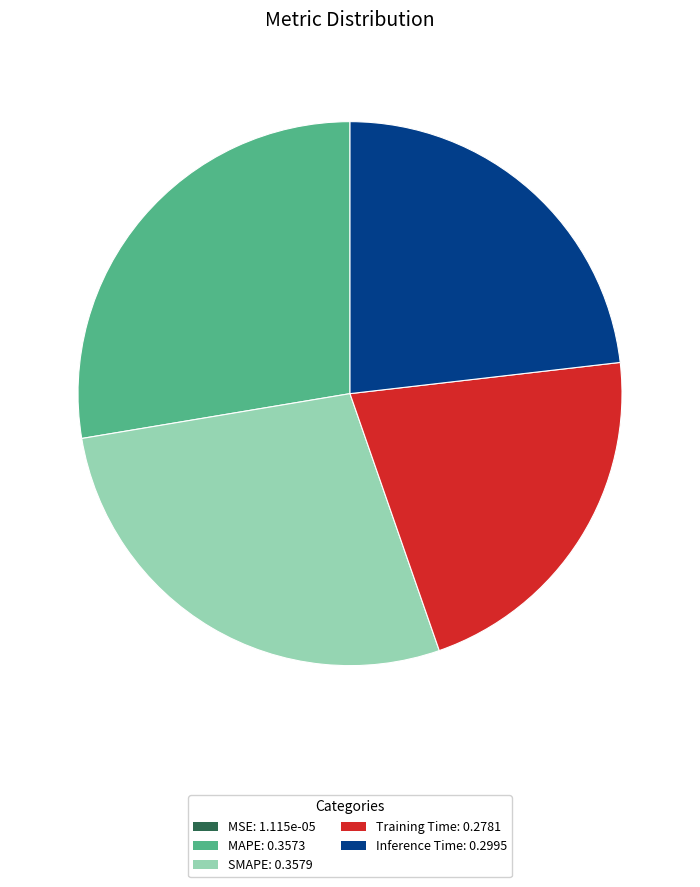

Does MAPE: 0.3573 represent more than half of the total?

No